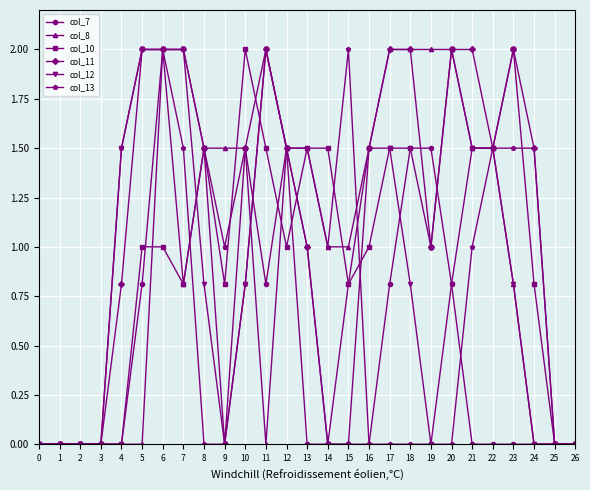

What is the sum of all col_10 values?

26.2